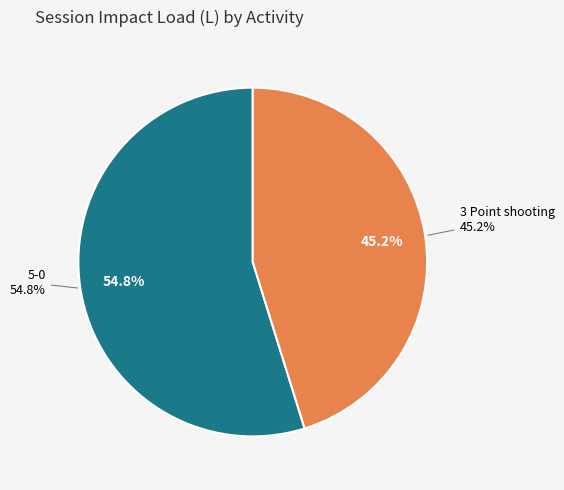

What is the change in value from 5-0 to 3 Point shooting?

-1171.1